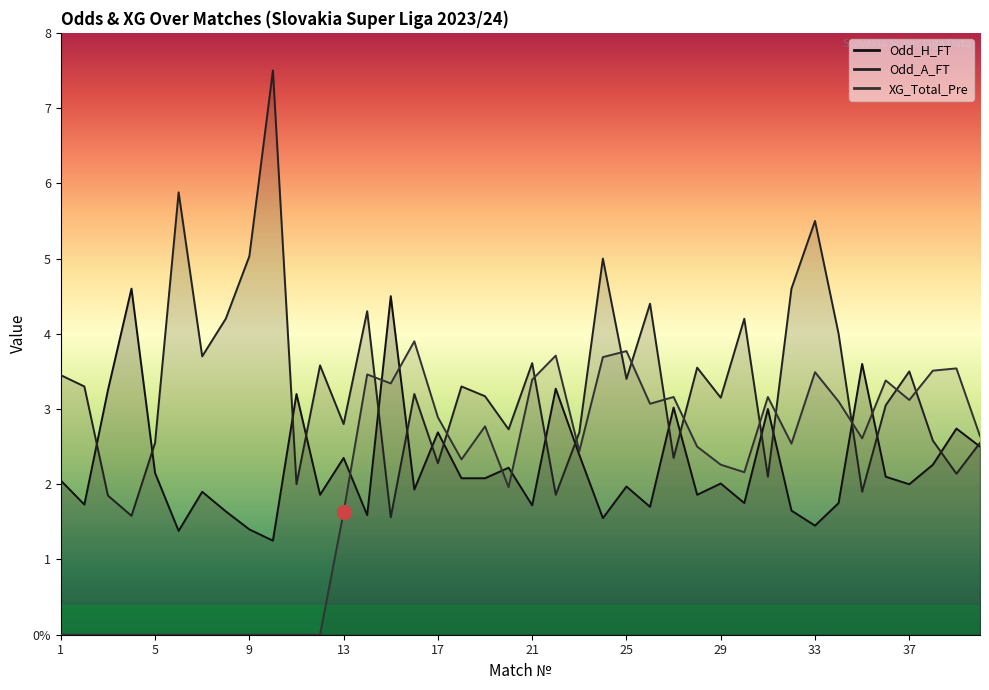

What is the lowest value of the Odd_A_FT series?

1.6